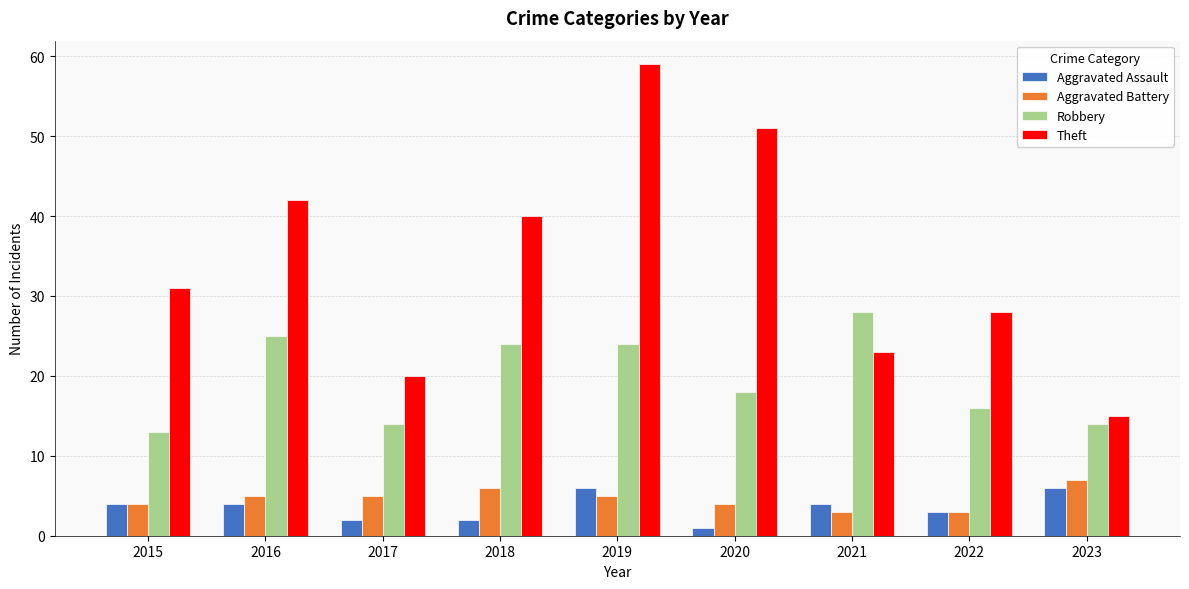

At which label does Robbery reach its peak?

2021